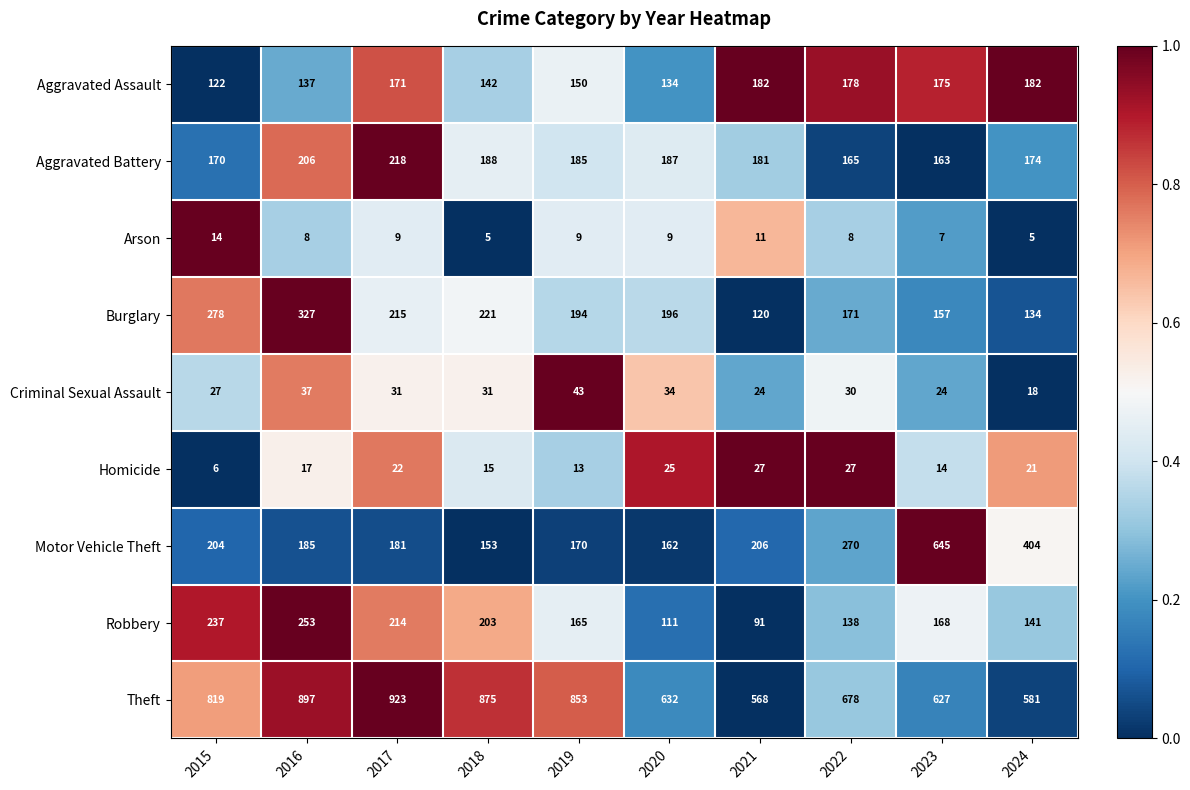

Where does the Burglary series first go above 196?

2015